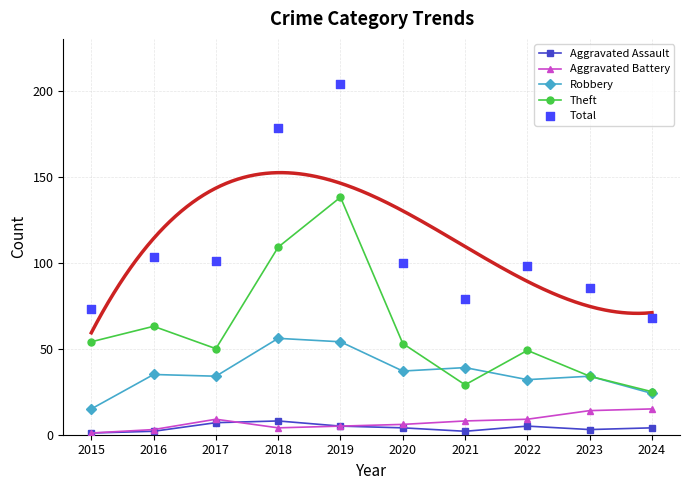

At how many categories does at least one series exceed 64?

10